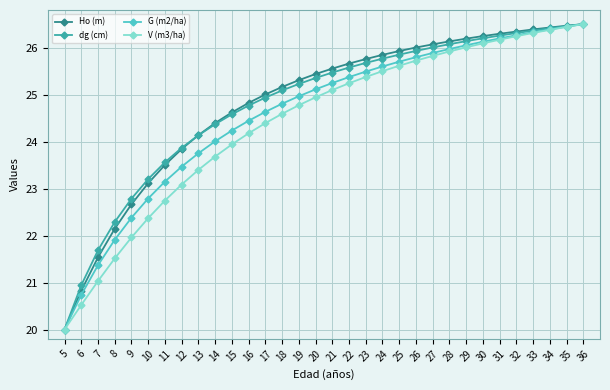

What is the total value across all series at 25?

103.1